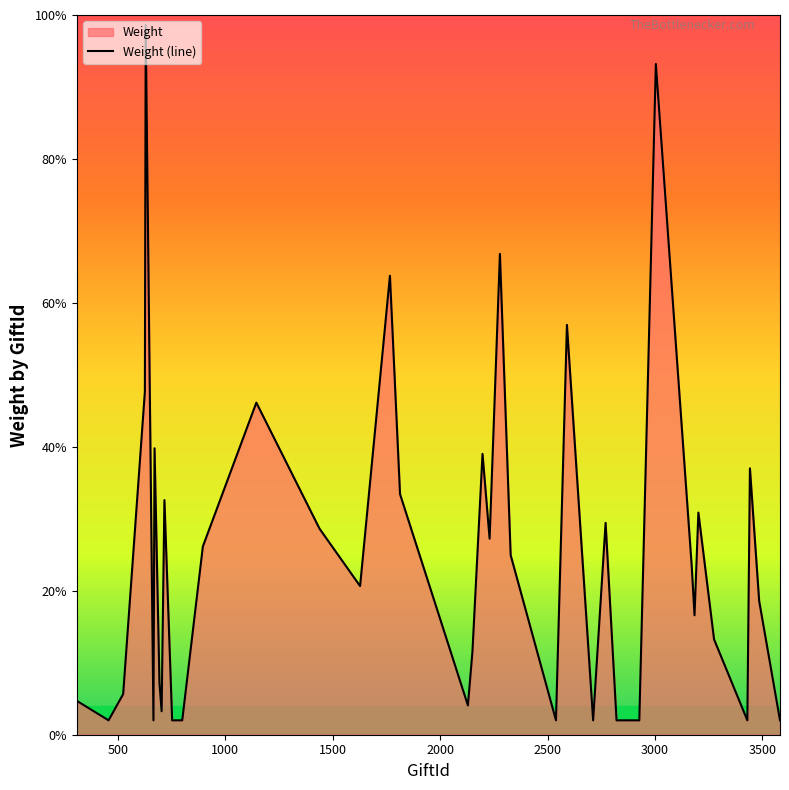

What is the smallest value displayed?

2.0